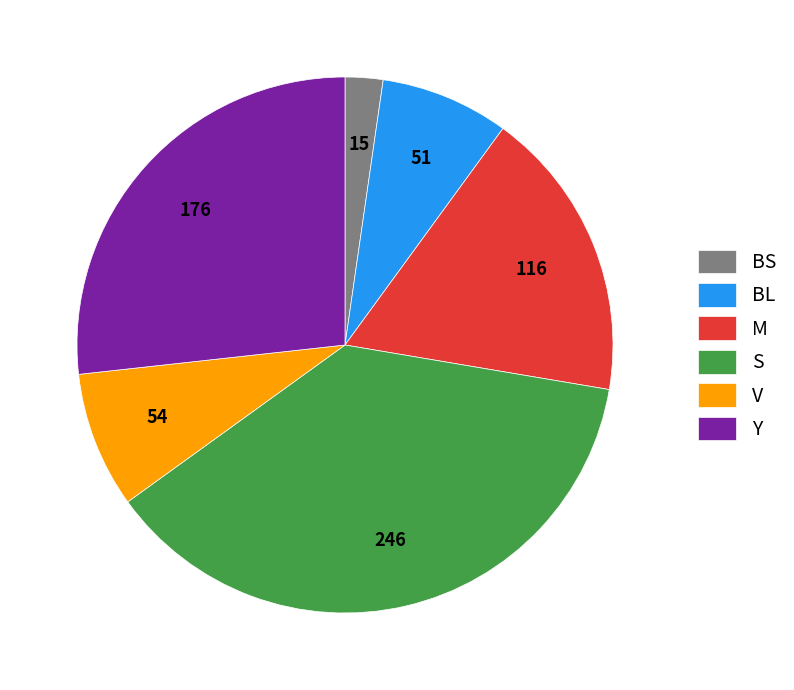

What is the smallest slice in the pie chart?

BS